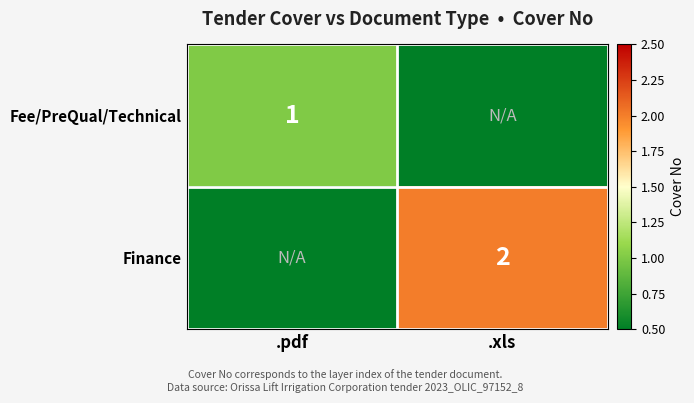

What is the total value across all series at .xls?

2